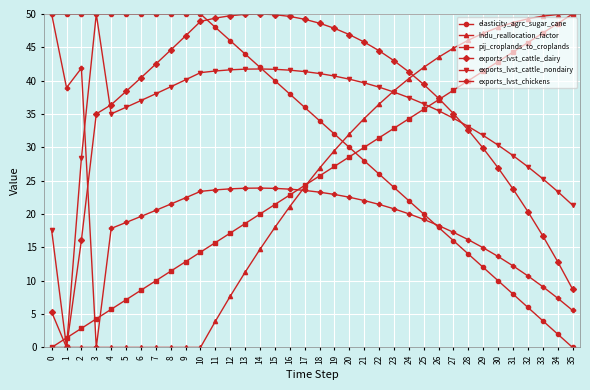

How many data points in exports_lvst_cattle_dairy are less than 41?

18